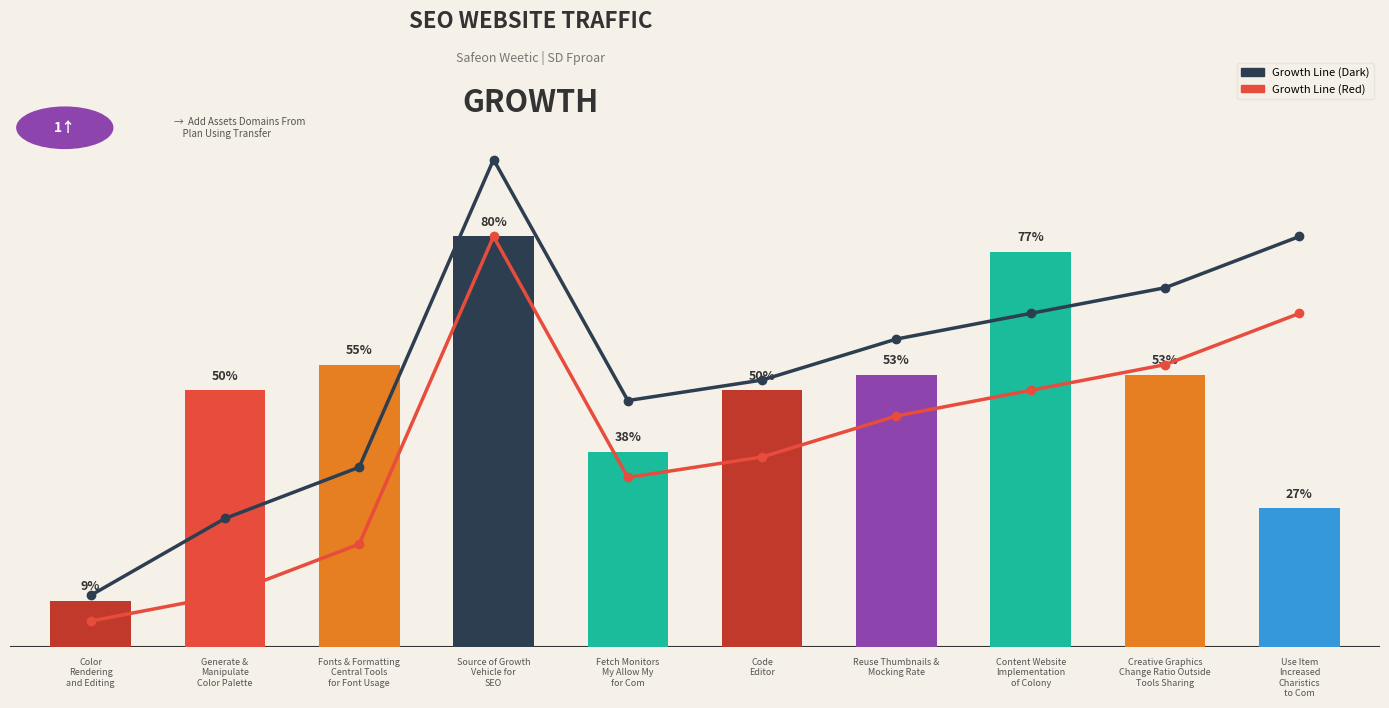

Does the chart contain stacked bars?

No